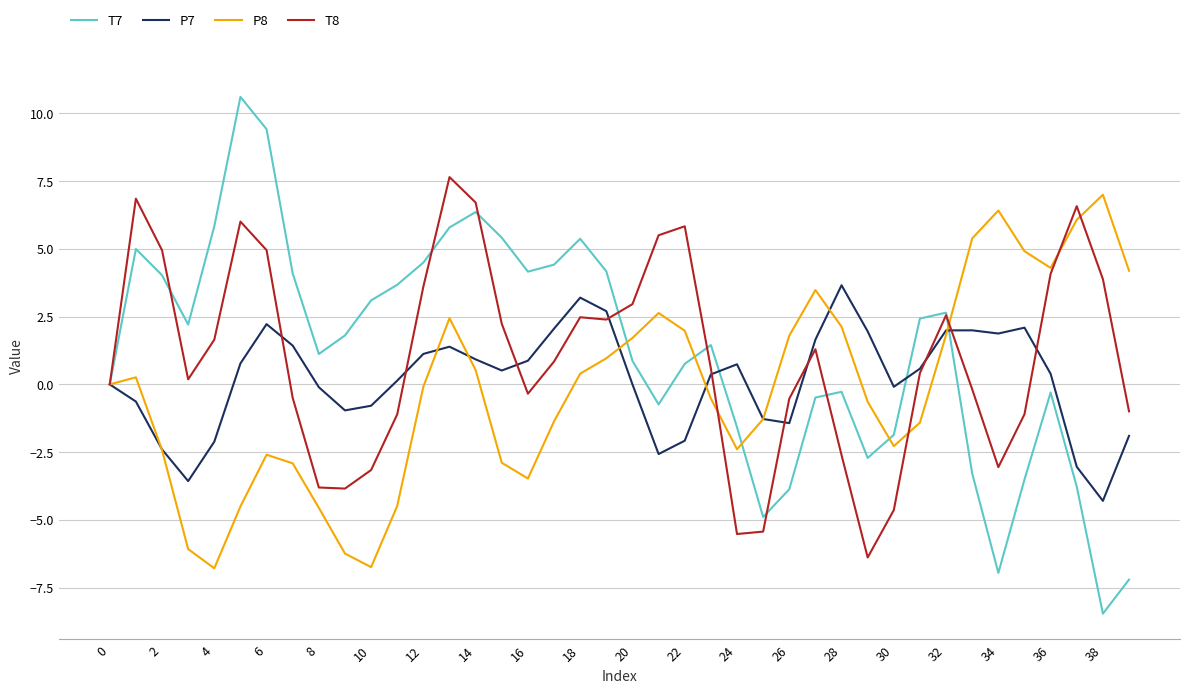

Count the number of data series in this chart.

4